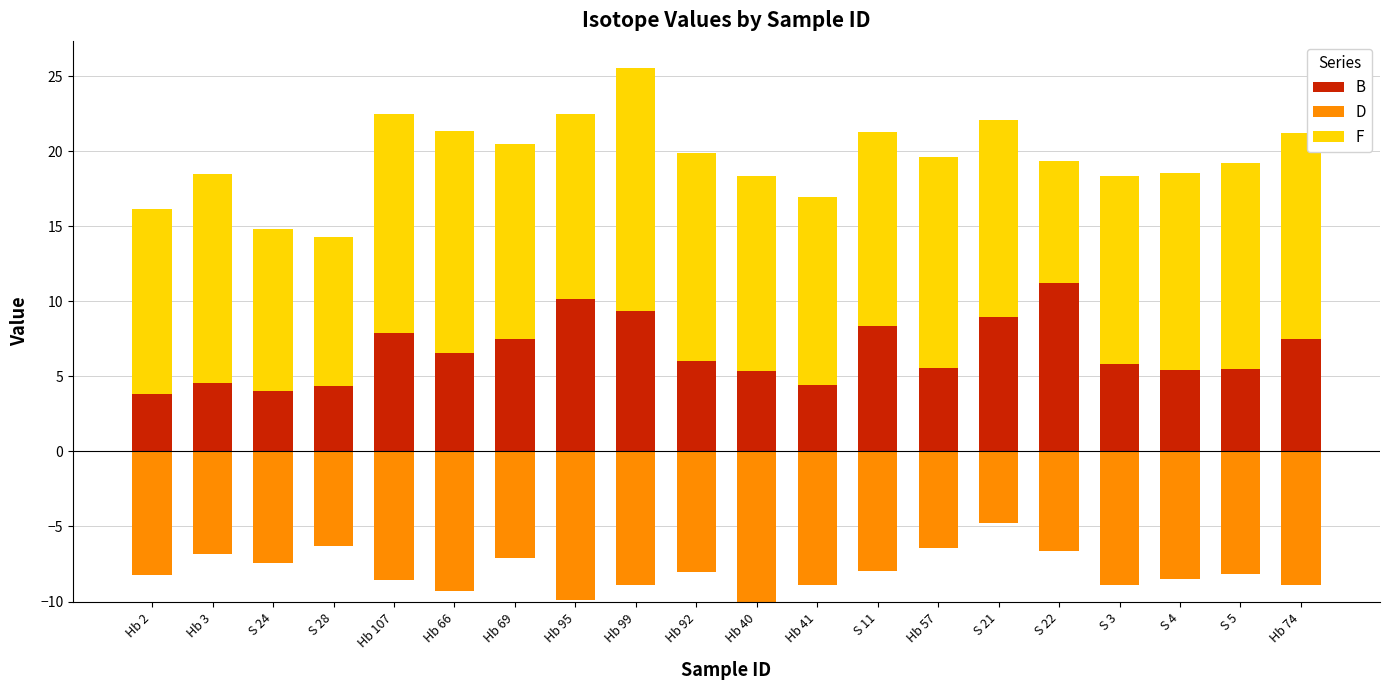

Rank the series by their average value, from highest to lowest.

F, B, D